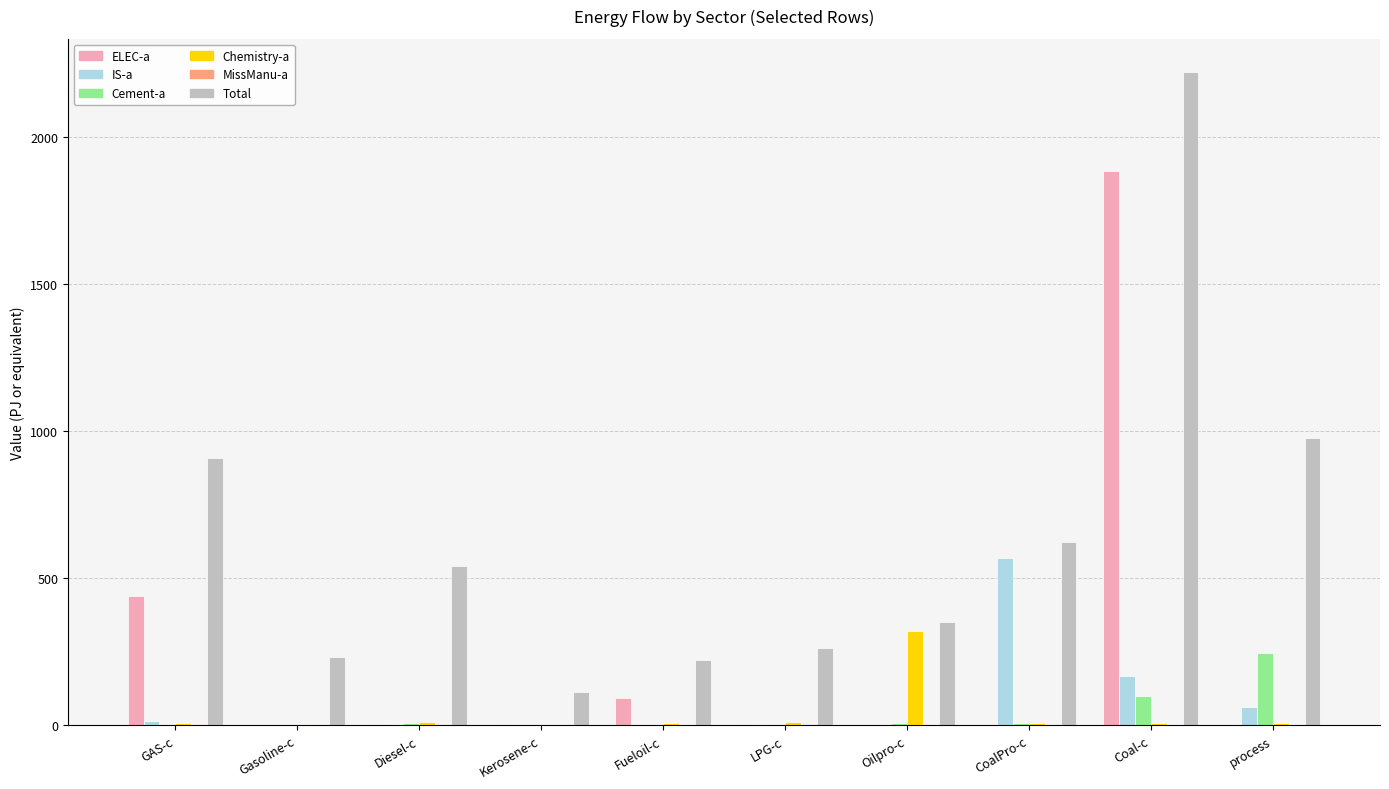

Is it true that Total equals 391.2 at Gasoline-c?

False